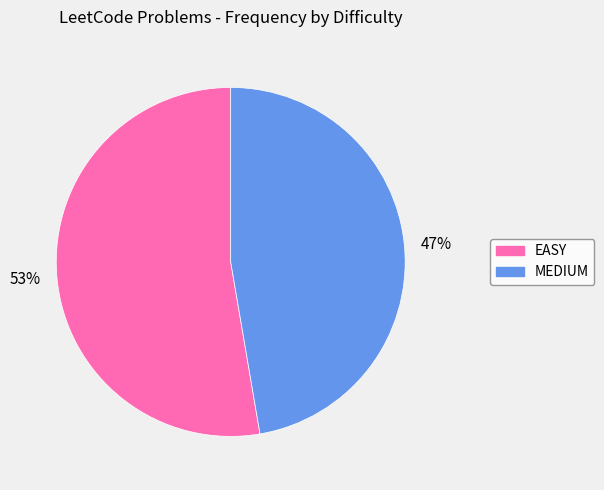

What percentage is the EASY slice, to the nearest percent?

53%